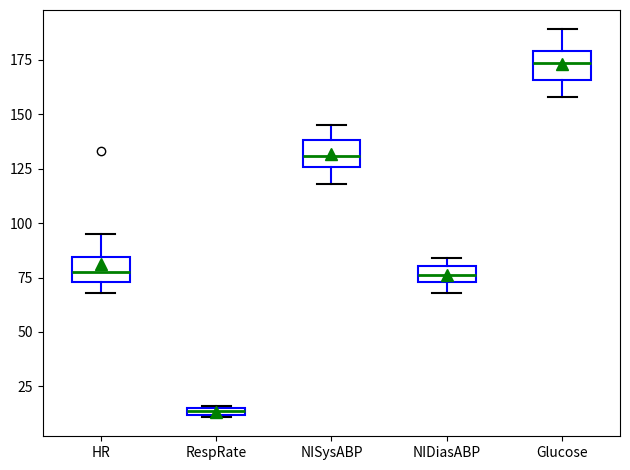

Which box has the highest median line?

Glucose